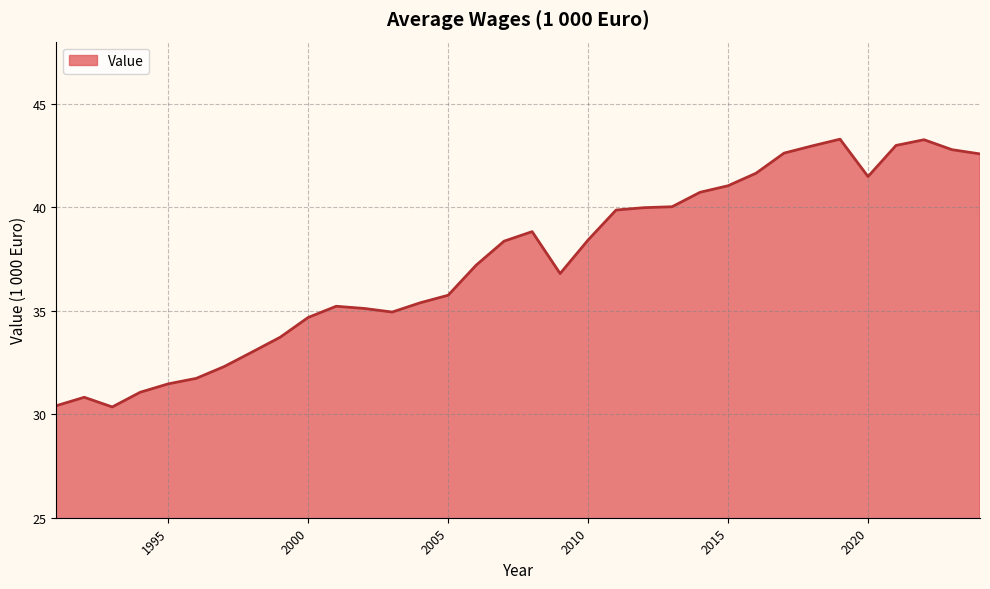

What is the greatest value displayed?

43.3